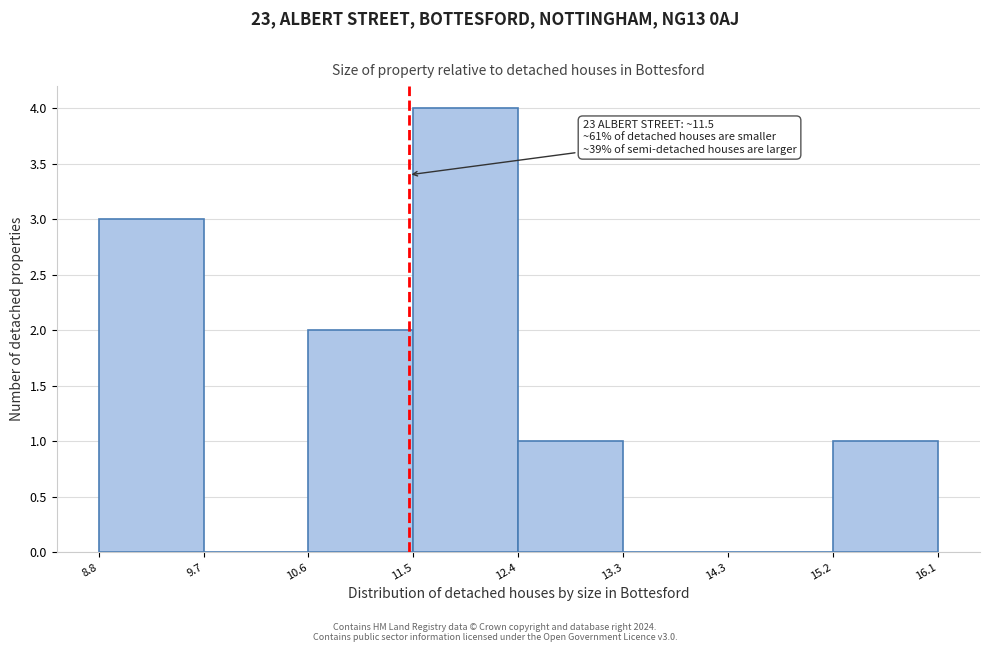

Over which range of the x-axis is the bar tallest?

11.5 to 12.4